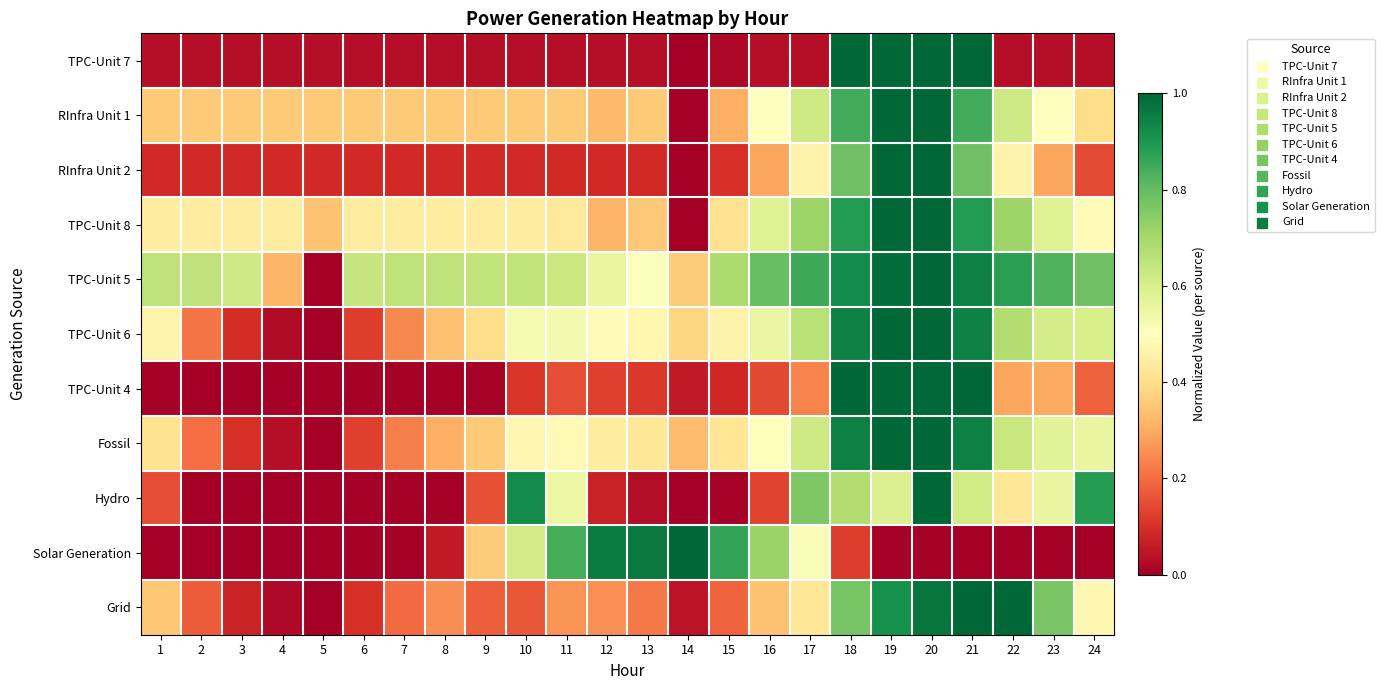

Reading left to right, what are all the values shown in this chart?

TPC-Unit 7: 1=0.0	2=0.0	3=0.0	4=0.0	5=0.0	6=0.0	7=0.0	8=0.0	9=0.0	10=0.0	11=0.0	12=0.0	13=0.0	14=0.0	15=0.0	16=0.0	17=0.0	18=1.0	19=1.0	20=1.0	21=1.0	22=0.0	23=0.0	24=0.0
RInfra Unit 1: 1=0.4	2=0.4	3=0.4	4=0.4	5=0.4	6=0.4	7=0.4	8=0.4	9=0.4	10=0.4	11=0.4	12=0.3	13=0.4	14=0.0	15=0.3	16=0.5	17=0.6	18=0.8	19=1.0	20=1.0	21=0.8	22=0.6	23=0.5	24=0.4
RInfra Unit 2: 1=0.1	2=0.1	3=0.1	4=0.1	5=0.1	6=0.1	7=0.1	8=0.1	9=0.1	10=0.1	11=0.1	12=0.1	13=0.1	14=0.0	15=0.1	16=0.3	17=0.5	18=0.8	19=1.0	20=1.0	21=0.8	22=0.5	23=0.3	24=0.1
TPC-Unit 8: 1=0.4	2=0.4	3=0.4	4=0.4	5=0.3	6=0.4	7=0.4	8=0.4	9=0.4	10=0.4	11=0.4	12=0.3	13=0.4	14=0.0	15=0.4	16=0.6	17=0.7	18=0.9	19=1.0	20=1.0	21=0.9	22=0.7	23=0.6	24=0.5
TPC-Unit 5: 1=0.7	2=0.6	3=0.6	4=0.3	5=0.0	6=0.6	7=0.7	8=0.7	9=0.6	10=0.6	11=0.6	12=0.6	13=0.5	14=0.4	15=0.7	16=0.8	17=0.9	18=0.9	19=1.0	20=1.0	21=0.9	22=0.9	23=0.8	24=0.8
TPC-Unit 6: 1=0.5	2=0.2	3=0.1	4=0.0	5=0.0	6=0.1	7=0.2	8=0.3	9=0.4	10=0.5	11=0.5	12=0.5	13=0.5	14=0.4	15=0.5	16=0.6	17=0.7	18=0.9	19=1.0	20=1.0	21=0.9	22=0.7	23=0.6	24=0.6
TPC-Unit 4: 1=0.0	2=0.0	3=0.0	4=0.0	5=0.0	6=0.0	7=0.0	8=0.0	9=0.0	10=0.1	11=0.1	12=0.1	13=0.1	14=0.1	15=0.1	16=0.1	17=0.2	18=1.0	19=1.0	20=1.0	21=1.0	22=0.3	23=0.3	24=0.2
Fossil: 1=0.4	2=0.2	3=0.1	4=0.0	5=0.0	6=0.1	7=0.2	8=0.3	9=0.4	10=0.5	11=0.5	12=0.4	13=0.4	14=0.3	15=0.4	16=0.5	17=0.6	18=0.9	19=1.0	20=1.0	21=0.9	22=0.6	23=0.6	24=0.6
Hydro: 1=0.2	2=0.0	3=0.0	4=0.0	5=0.0	6=0.0	7=0.0	8=0.0	9=0.2	10=0.9	11=0.5	12=0.1	13=0.0	14=0.0	15=0.0	16=0.1	17=0.8	18=0.7	19=0.6	20=1.0	21=0.6	22=0.4	23=0.6	24=0.9
Solar Generation: 1=0.0	2=0.0	3=0.0	4=0.0	5=0.0	6=0.0	7=0.0	8=0.1	9=0.4	10=0.6	11=0.8	12=1.0	13=1.0	14=1.0	15=0.9	16=0.7	17=0.5	18=0.1	19=0.0	20=0.0	21=0.0	22=0.0	23=0.0	24=0.0
Grid: 1=0.3	2=0.2	3=0.1	4=0.0	5=0.0	6=0.1	7=0.2	8=0.3	9=0.2	10=0.2	11=0.3	12=0.3	13=0.2	14=0.0	15=0.2	16=0.3	17=0.4	18=0.8	19=0.9	20=1.0	21=1.0	22=1.0	23=0.8	24=0.5